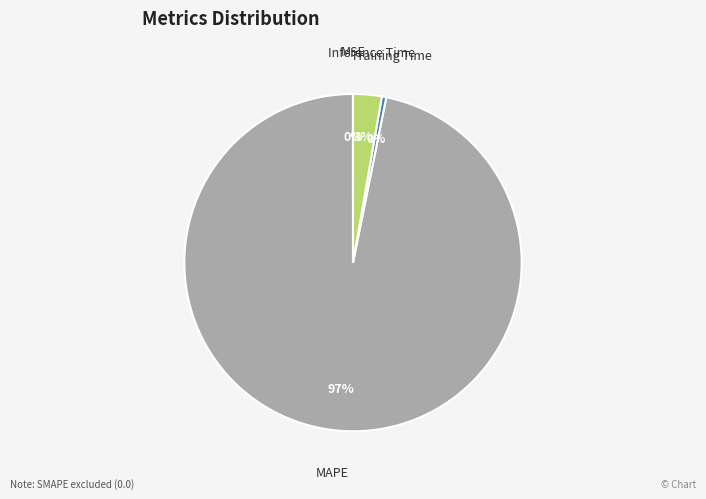

To the nearest percent, what is the difference between the largest and smallest slice percentages?

97%